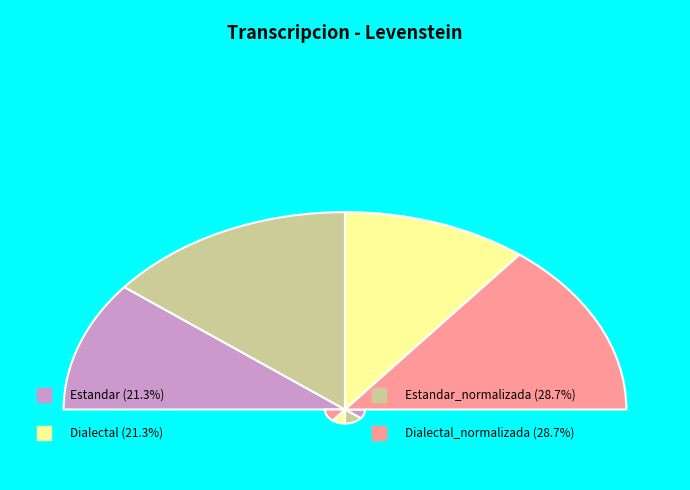

Do Estandar_normalizada and Dialectal_normalizada together represent more than half of the pie?

Yes